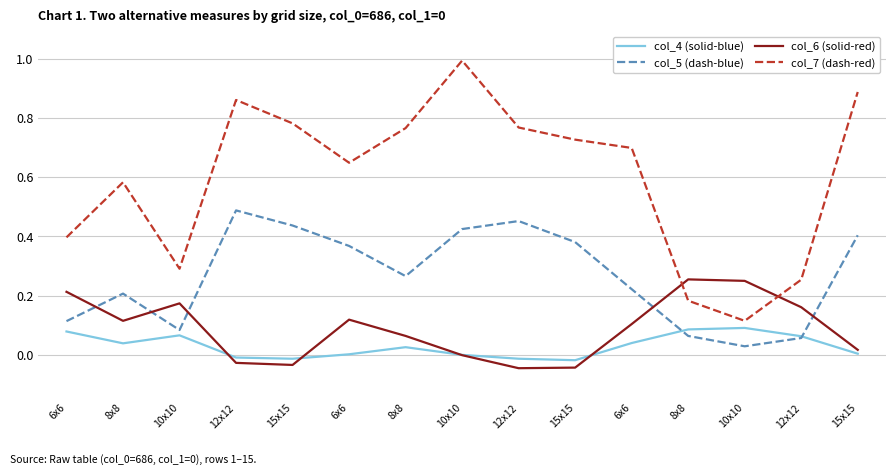

What is the average value of the col_6 (solid-red) series?

0.1